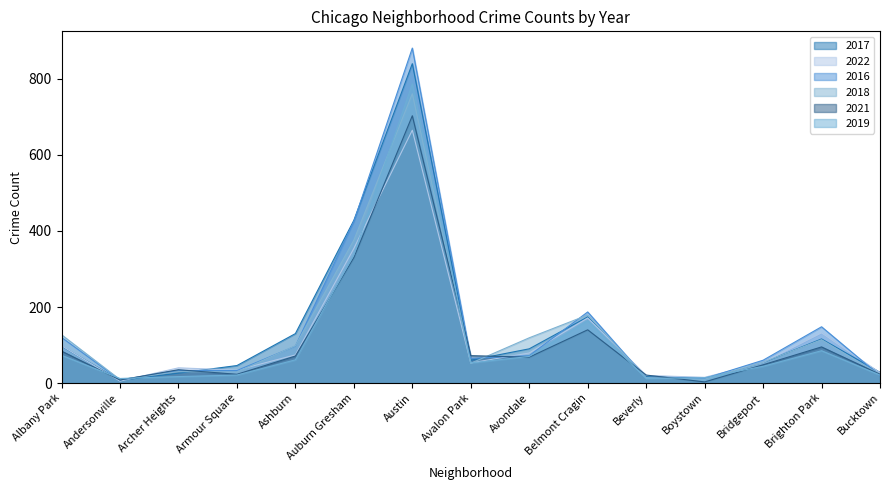

What is the difference between the highest and lowest values at Belmont Cragin?

47